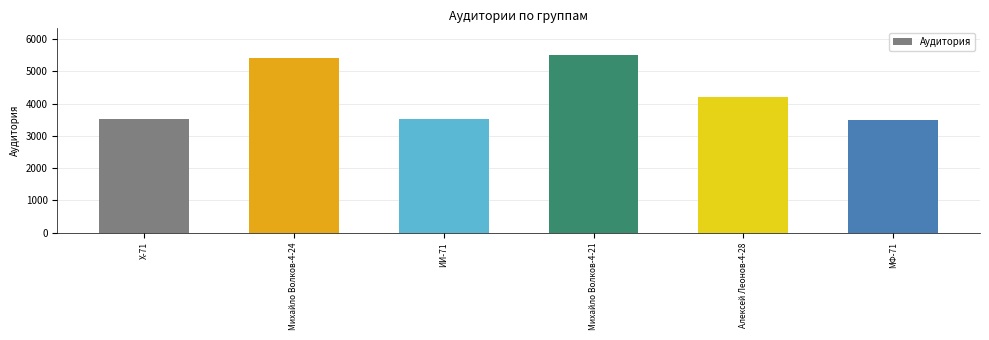

Approximately how many times larger is the value at Михайло Волков-4-21 compared to МФ-71?

1.6